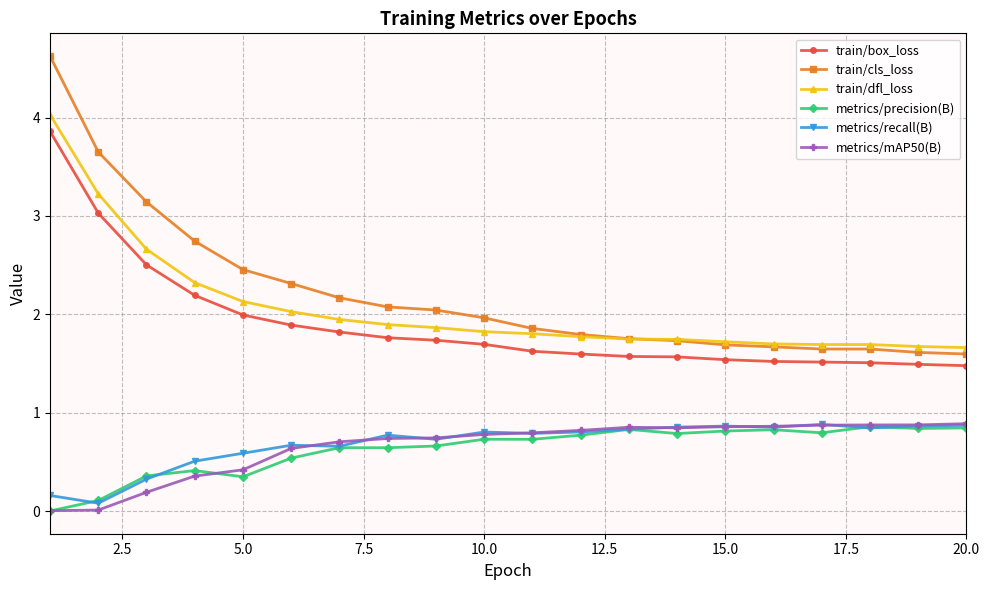

Which series has the widest spread of values?

train/cls_loss